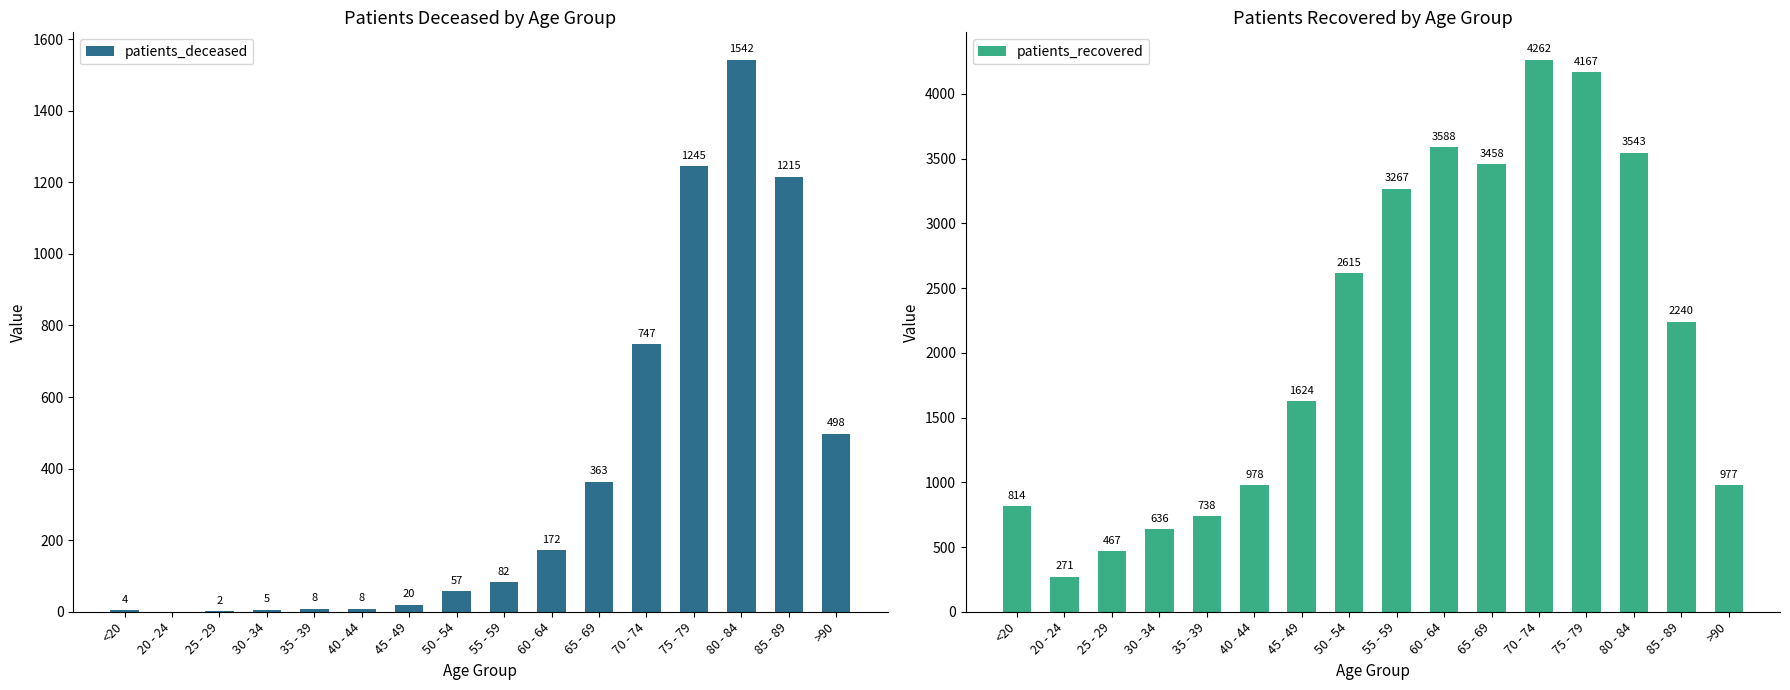

How many values in the patients_recovered series are below 2240?

8